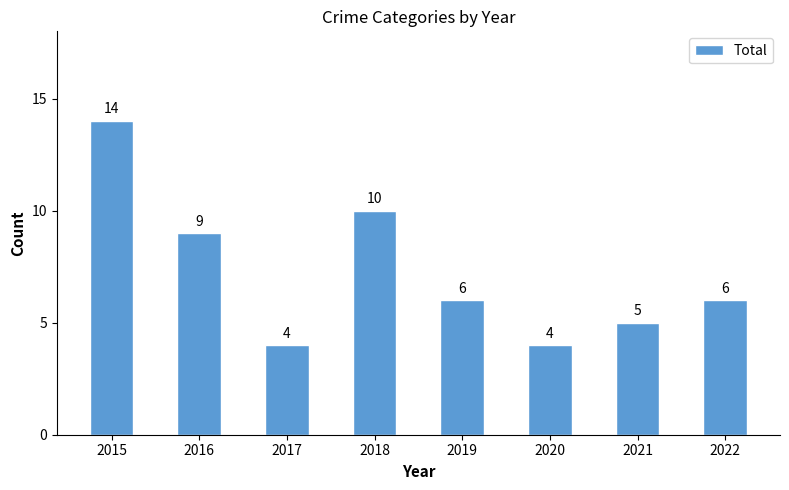

What is the greatest value displayed?

14